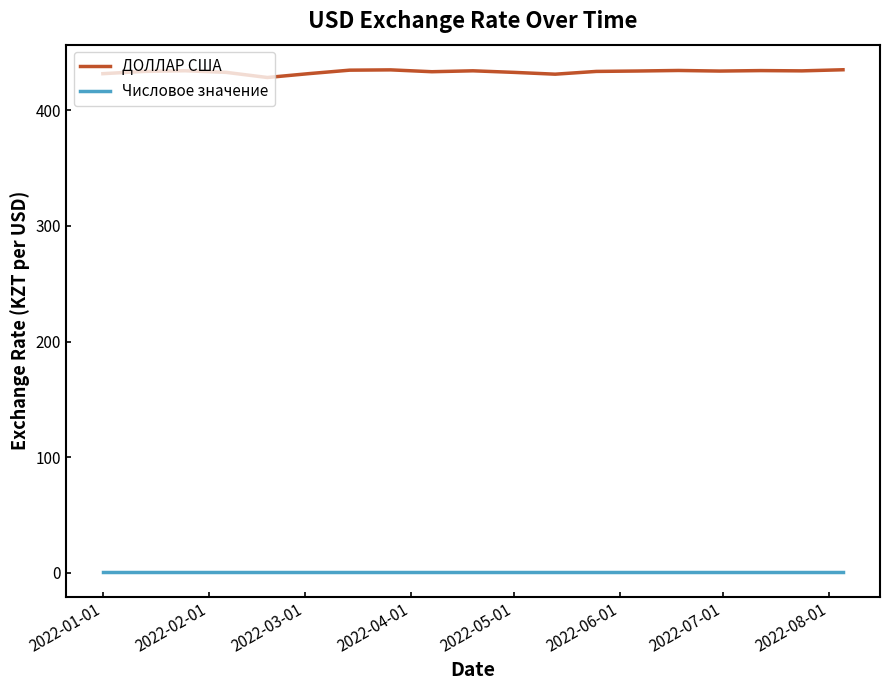

List the series in order of their peak value, lowest first.

Числовое значение, ДОЛЛАР США